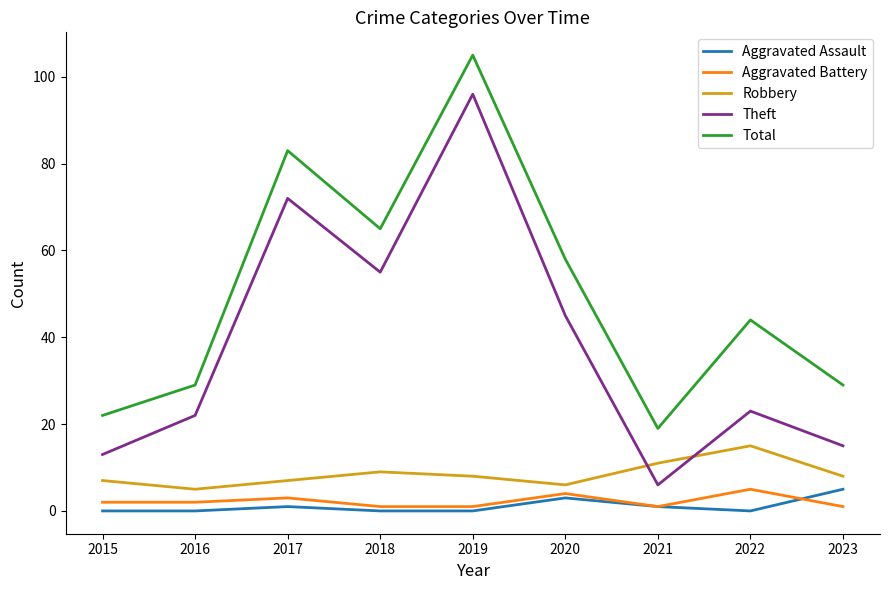

Reading left to right, list all the values displayed in this chart.

Aggravated Assault: 2015=0	2016=0	2017=1	2018=0	2019=0	2020=3	2021=1	2022=0	2023=5
Aggravated Battery: 2015=2	2016=2	2017=3	2018=1	2019=1	2020=4	2021=1	2022=5	2023=1
Robbery: 2015=7	2016=5	2017=7	2018=9	2019=8	2020=6	2021=11	2022=15	2023=8
Theft: 2015=13	2016=22	2017=72	2018=55	2019=96	2020=45	2021=6	2022=23	2023=15
Total: 2015=22	2016=29	2017=83	2018=65	2019=105	2020=58	2021=19	2022=44	2023=29